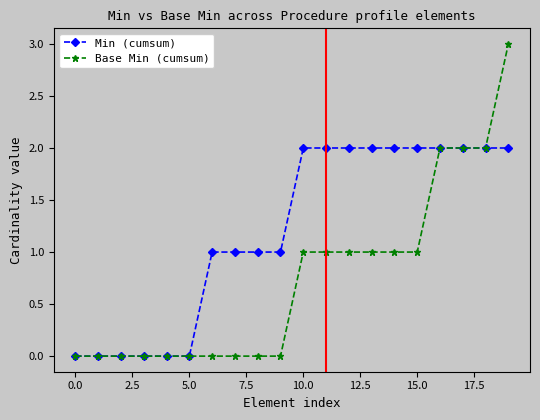

Which series has the widest spread of values?

Base Min (cumsum)